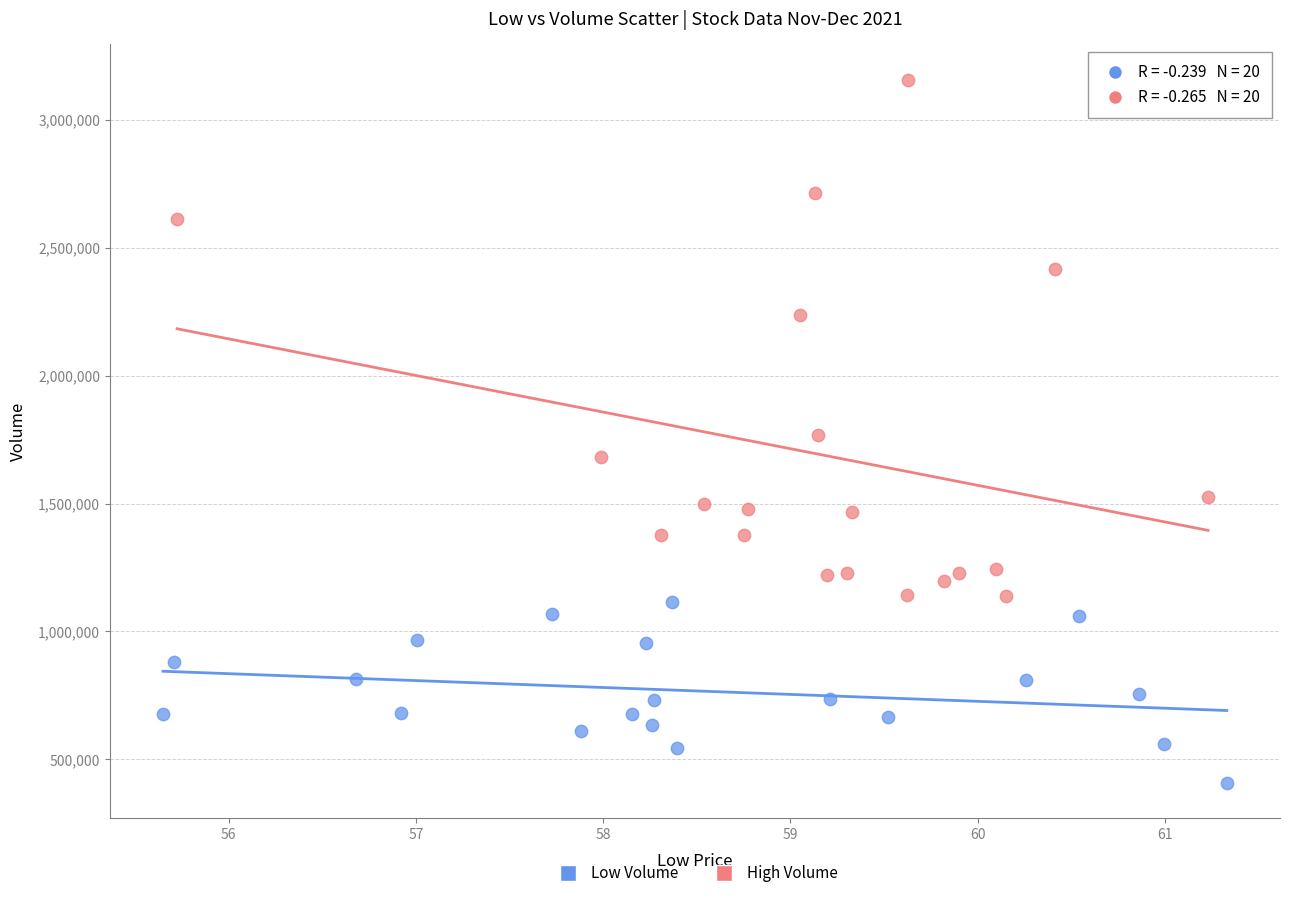

Which series has the largest Y range (max minus min)?

High Volume